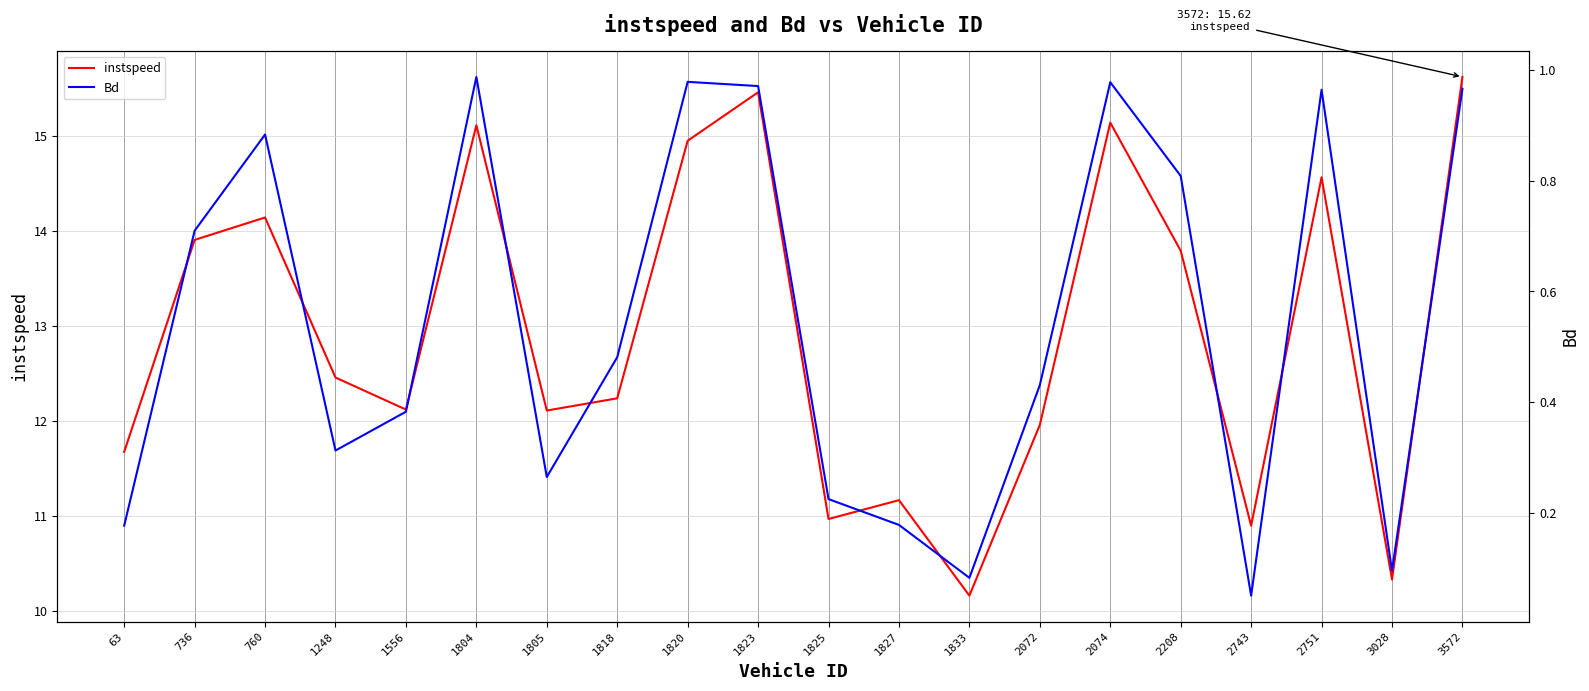

True or false: Bd and instspeed cross at least once.

False